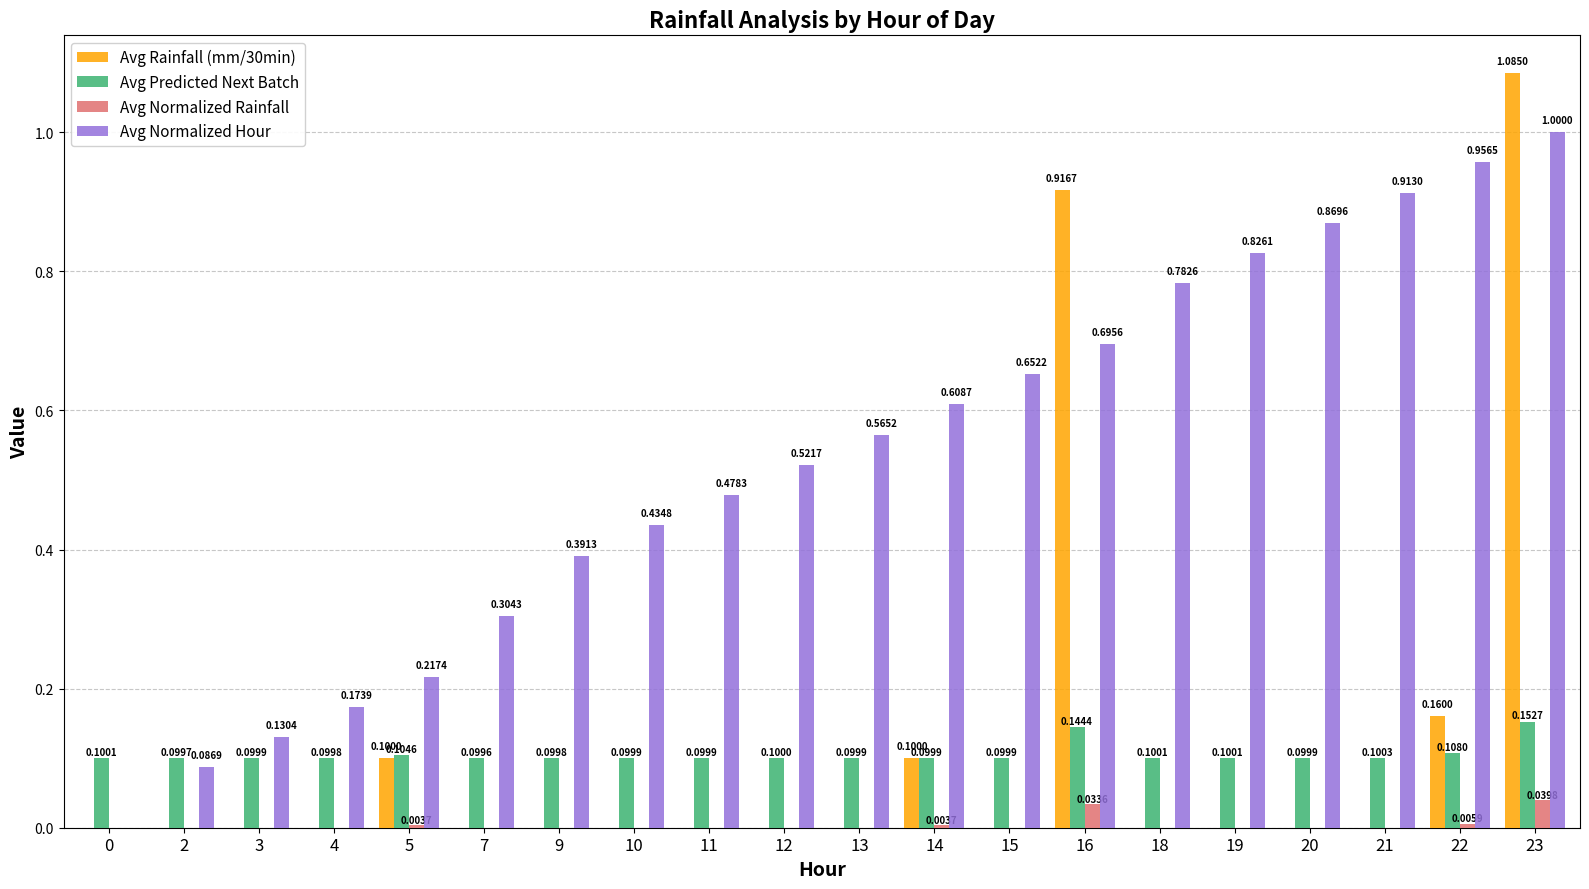

What is the sum of the Avg Normalized Hour values at 21 and 9?

1.3